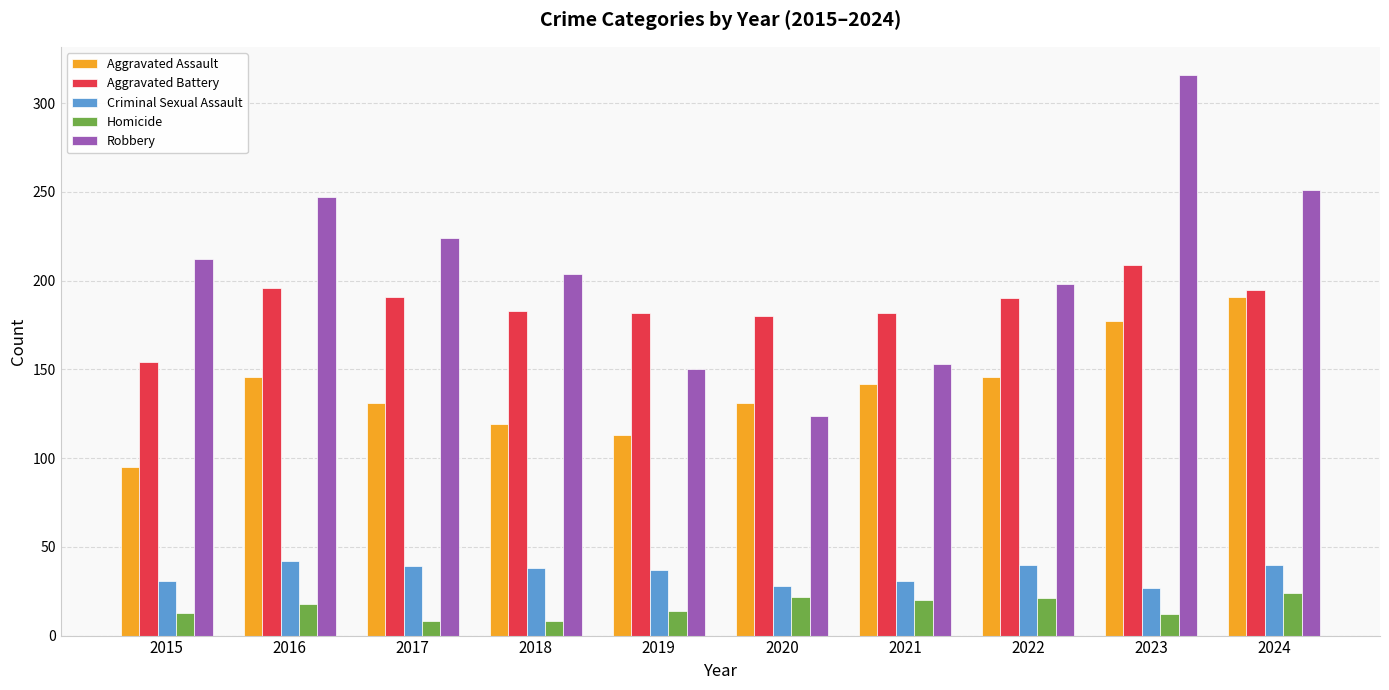

At which label is Robbery closest to 220?

2017